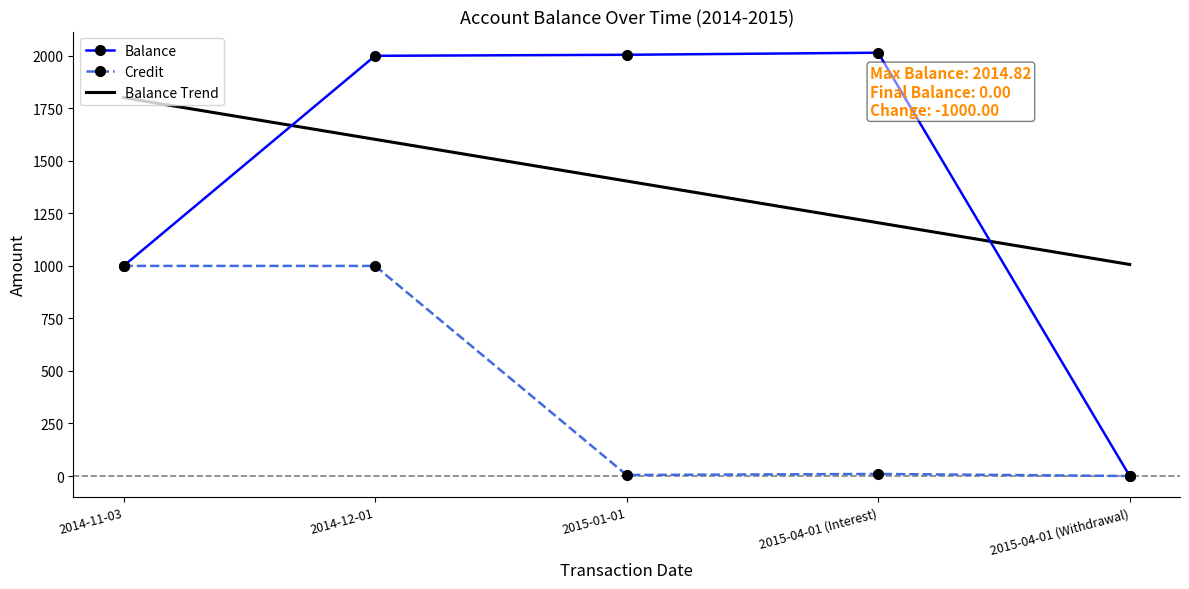

At which category is the sum across all series the highest?

2014-12-01